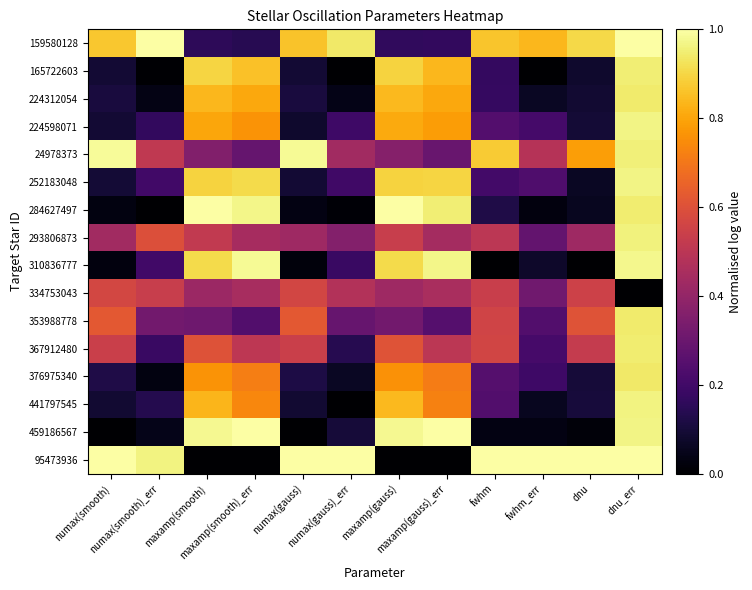

At which category is the sum across all series the highest?

dnu_err